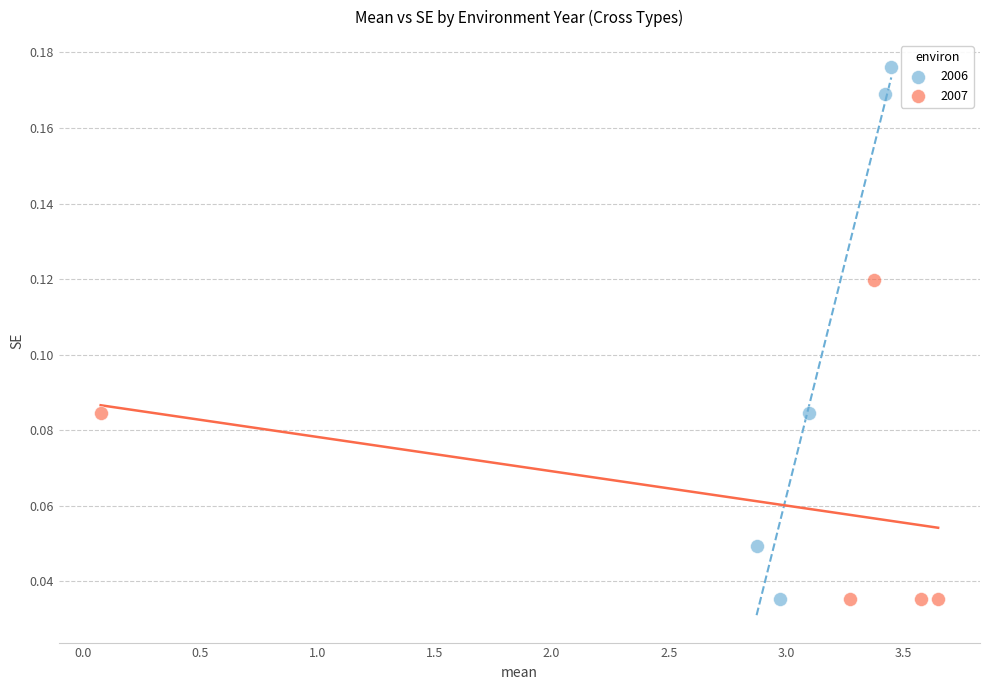

Which series reaches the maximum Y coordinate?

2006